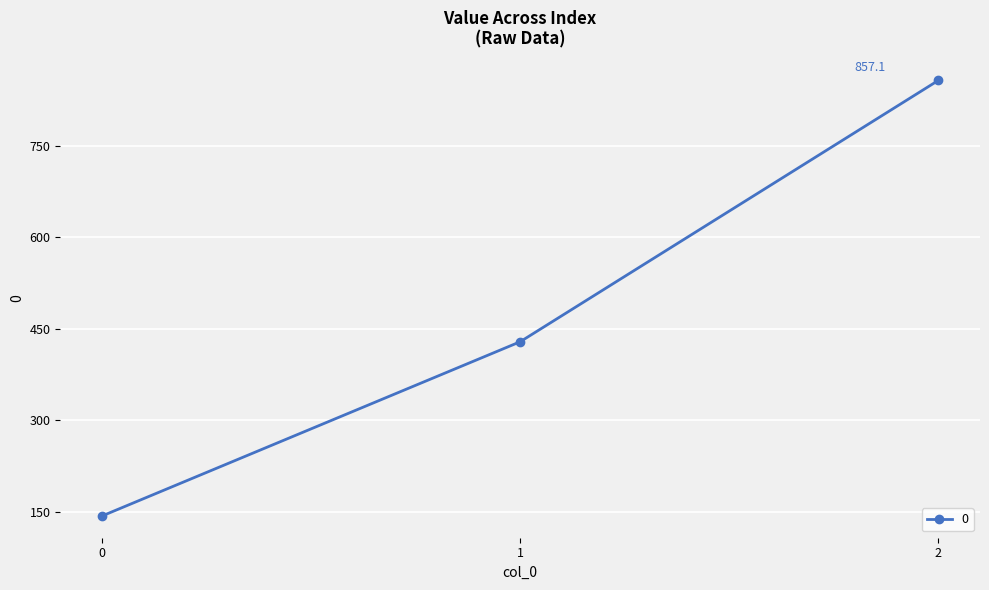

List the labels in order of value, largest first.

2, 1, 0